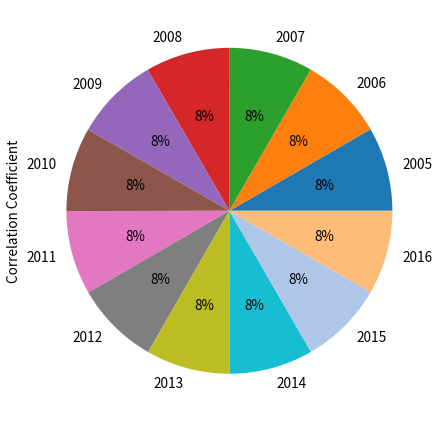

To the nearest percent, what is the average slice percentage?

8%